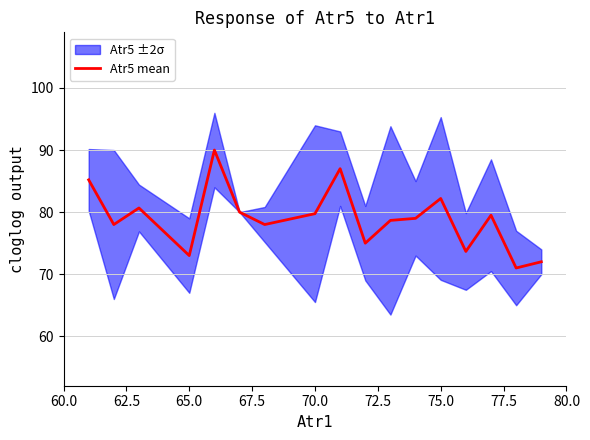

True or false: Atr5 mean has a value of 53.1 at 75.0.

False